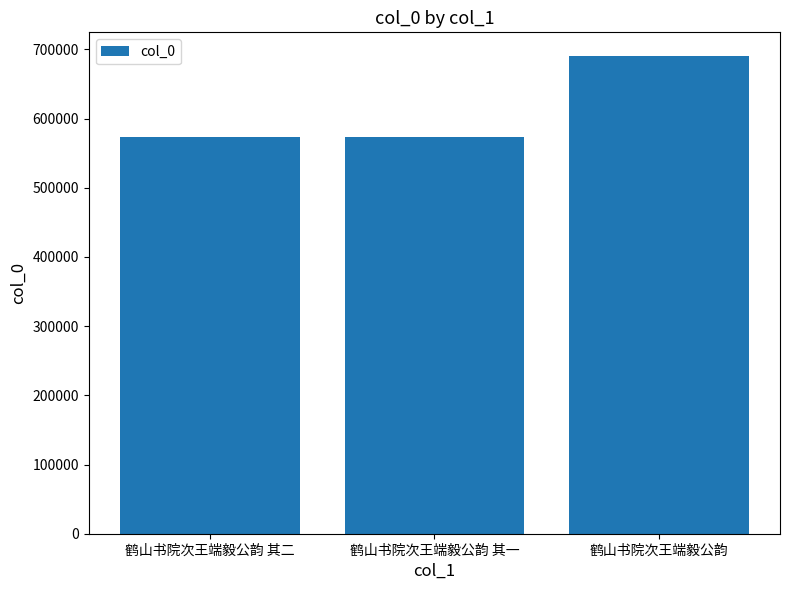

Count the number of data series in this chart.

1